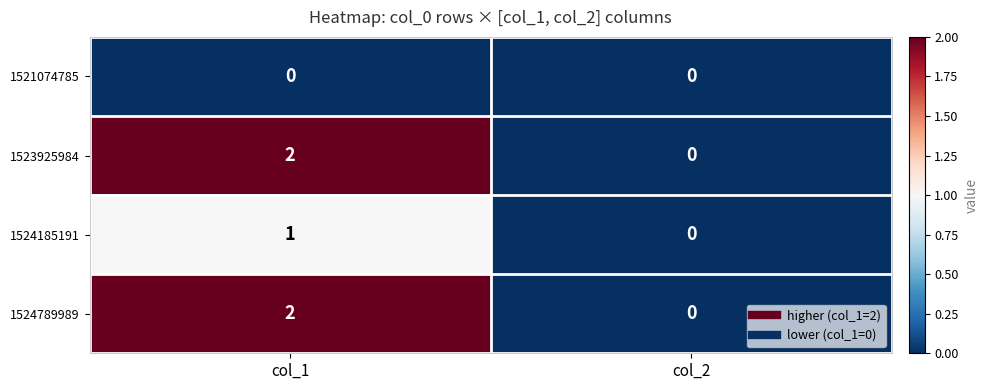

Reading left to right, what are all the values shown in this chart?

1521074785: col_1=0	col_2=0
1523925984: col_1=2	col_2=0
1524185191: col_1=1	col_2=0
1524789989: col_1=2	col_2=0